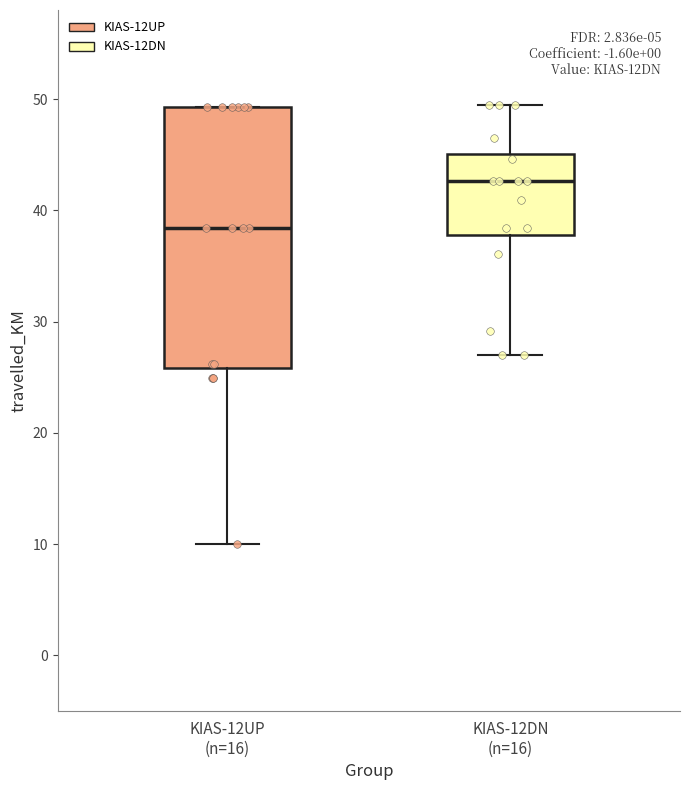

Which box is the tallest, from its lower edge to its upper edge?

KIAS-12UP (n=16)